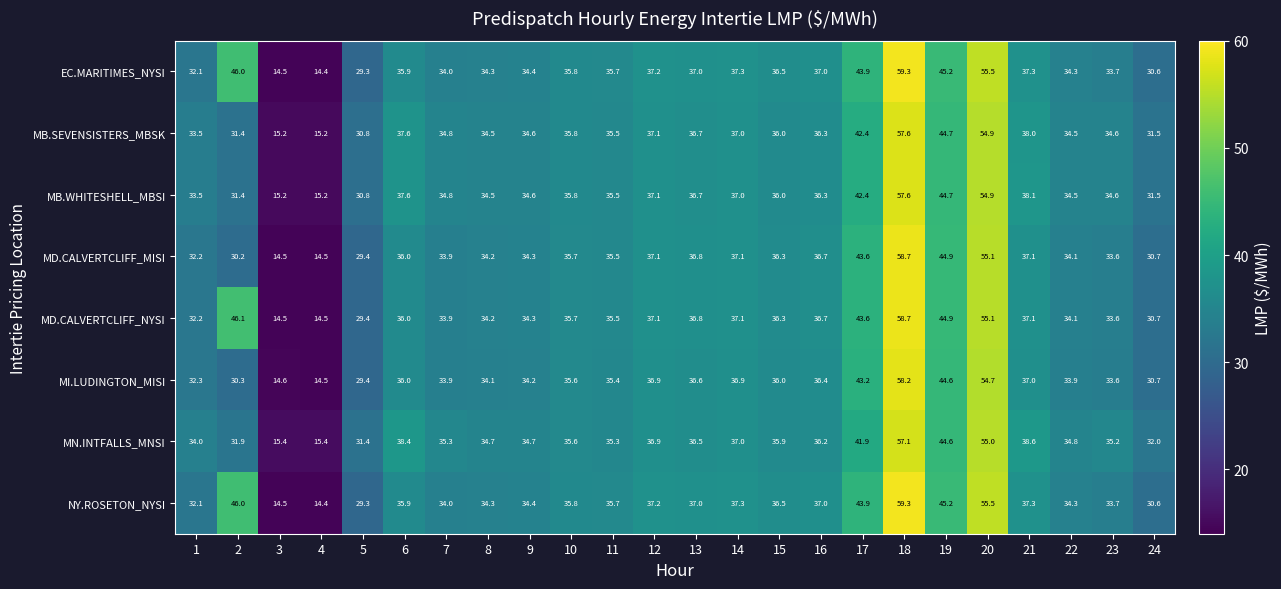

What is the maximum value shown in the chart?

59.3